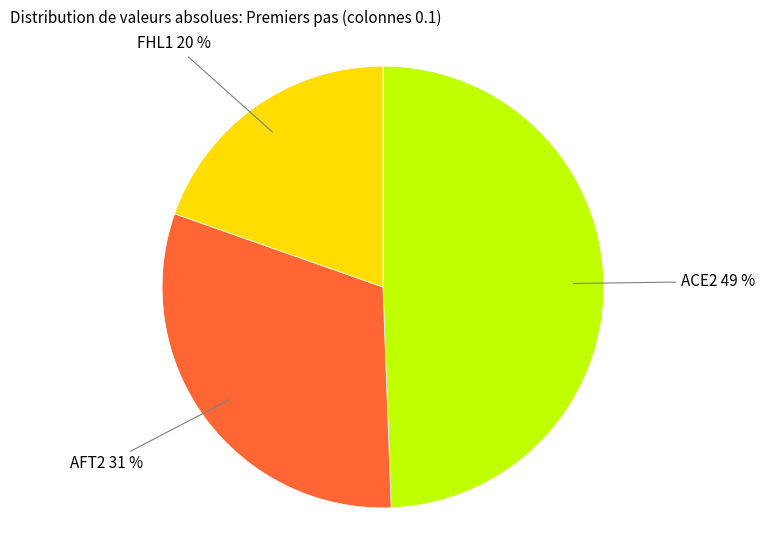

Count the number of slices in the pie.

3